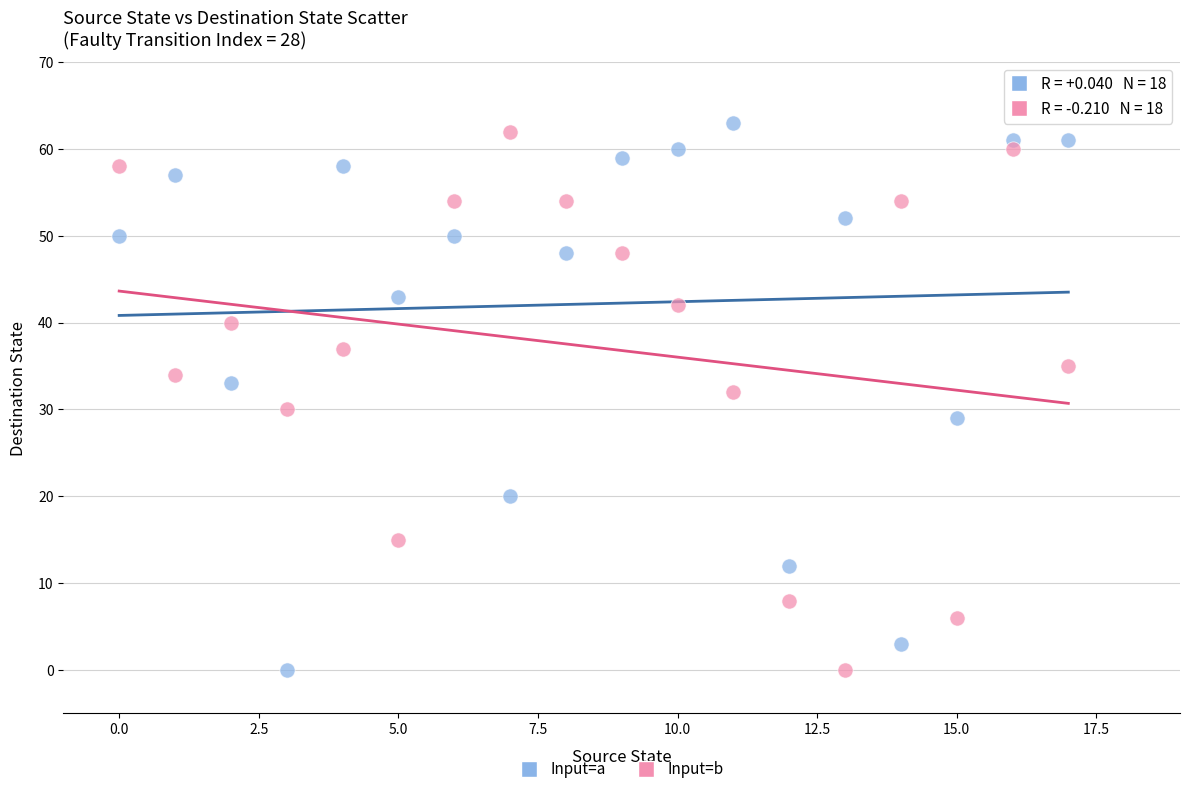

Across all data points, what is the range of Y values (max minus min)?

63